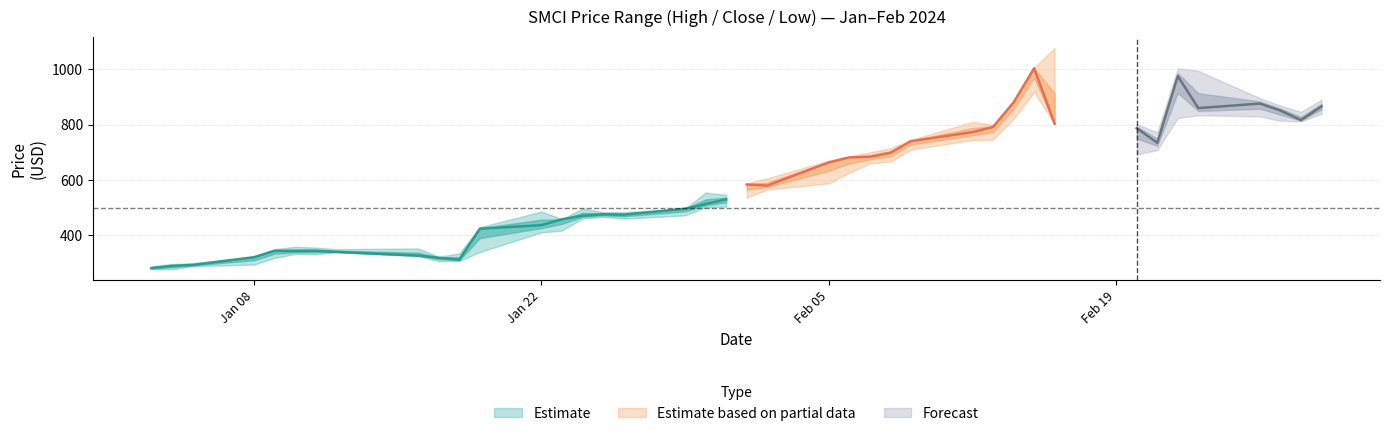

How many lines are shown in the chart?

3